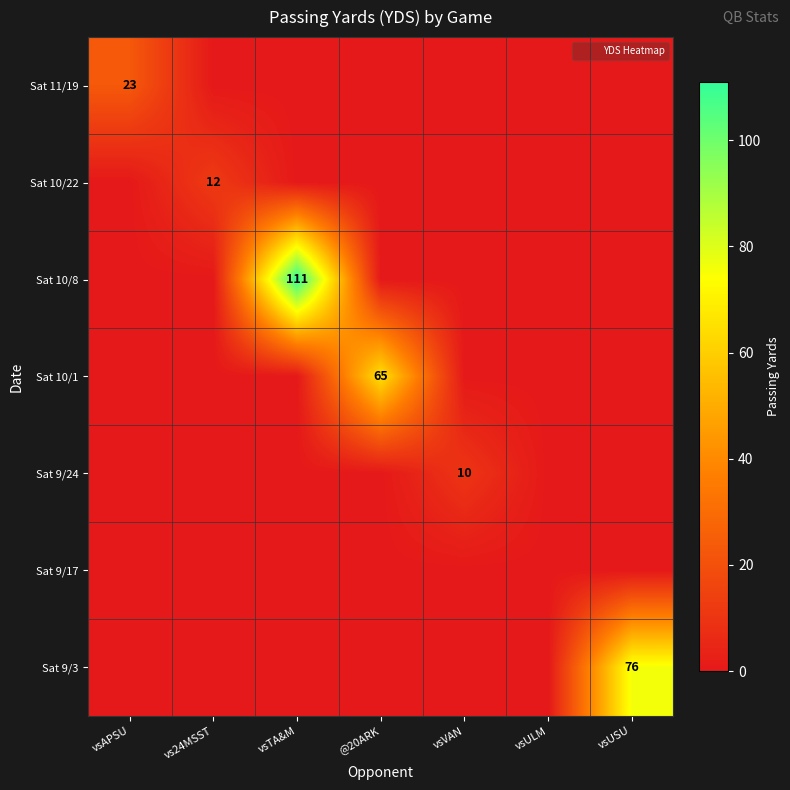

The value of Sat 11/19 at vs24MSST is 0. True or false?

True